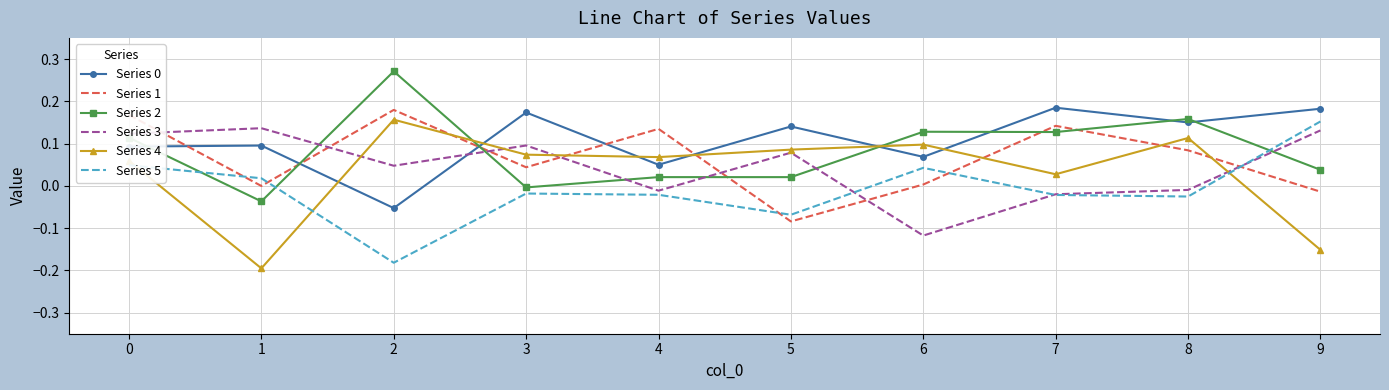

True or false: Series 5 and Series 1 cross at least once.

True